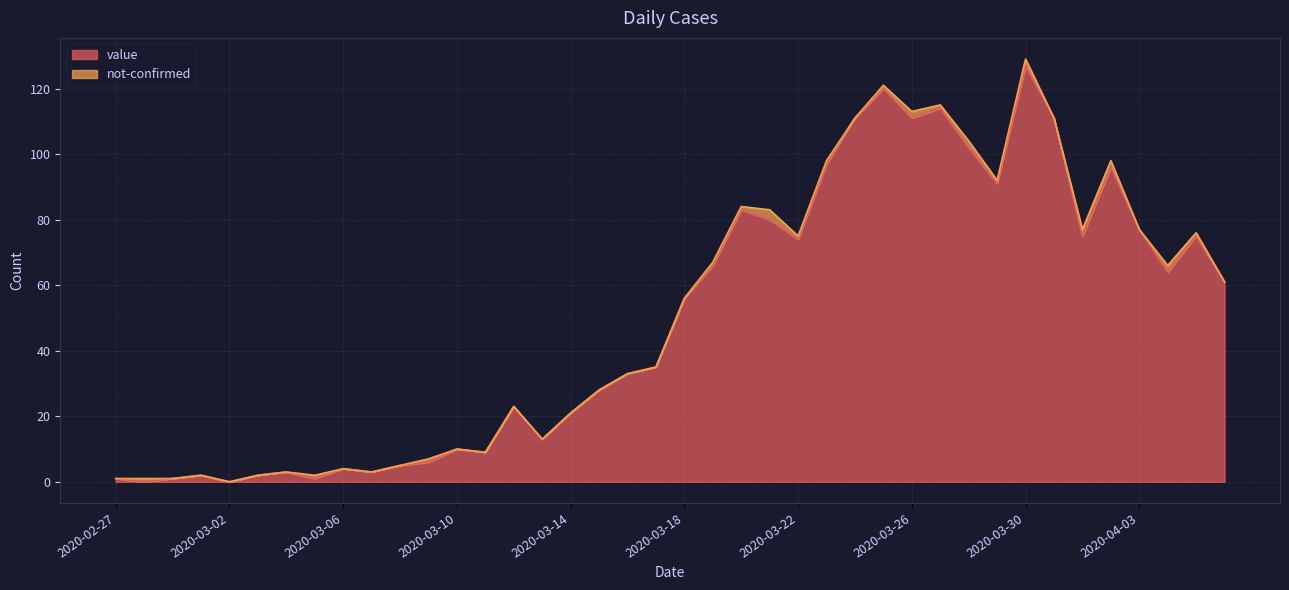

What is the sum of the values at 2020-03-31 and 2020-02-27?

112